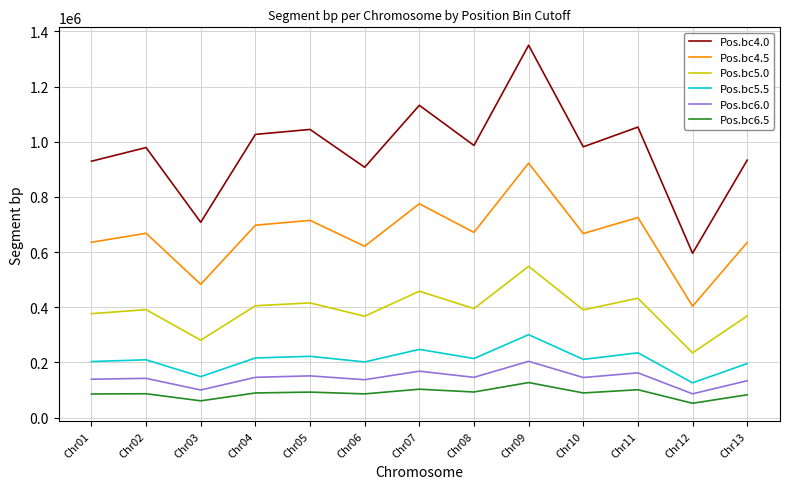

True or false: Pos.bc6.0 and Pos.bc6.5 cross at least once.

False